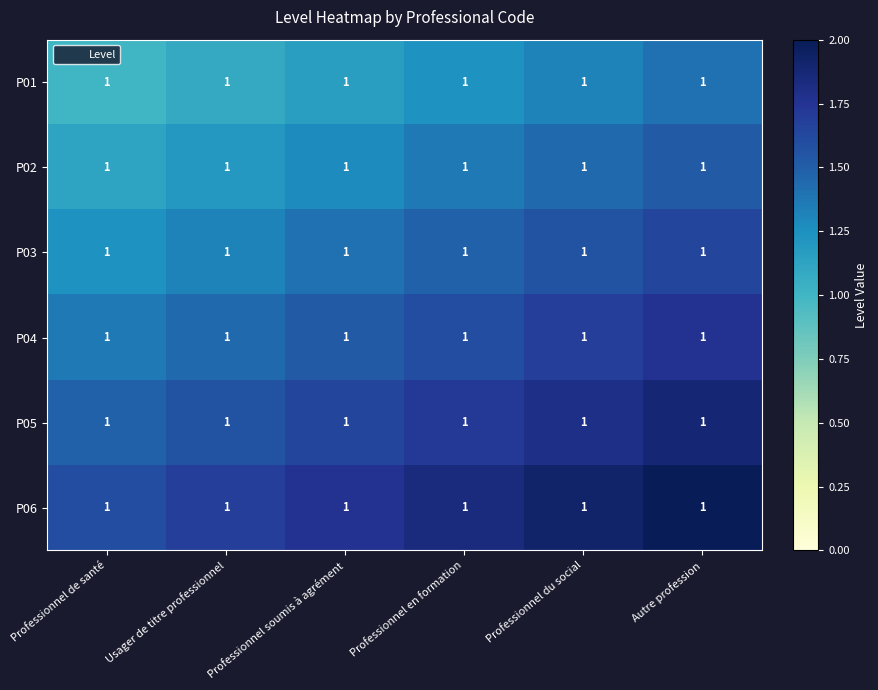

What is the difference between the highest and lowest values at Professionnel de santé?

0.6